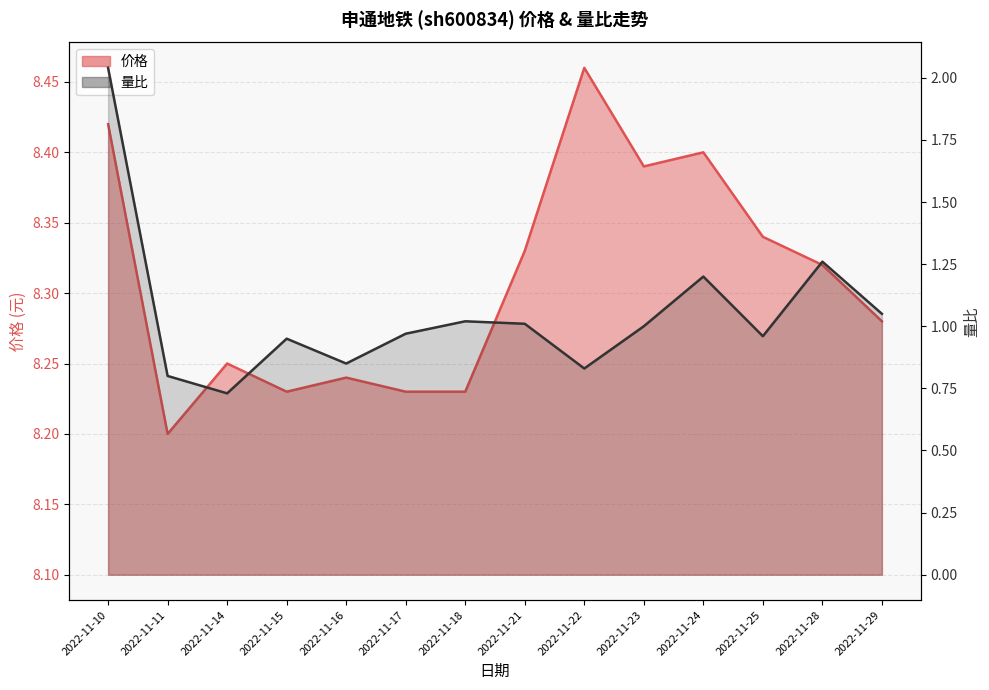

At which label does 价格 reach its peak?

2022-11-22